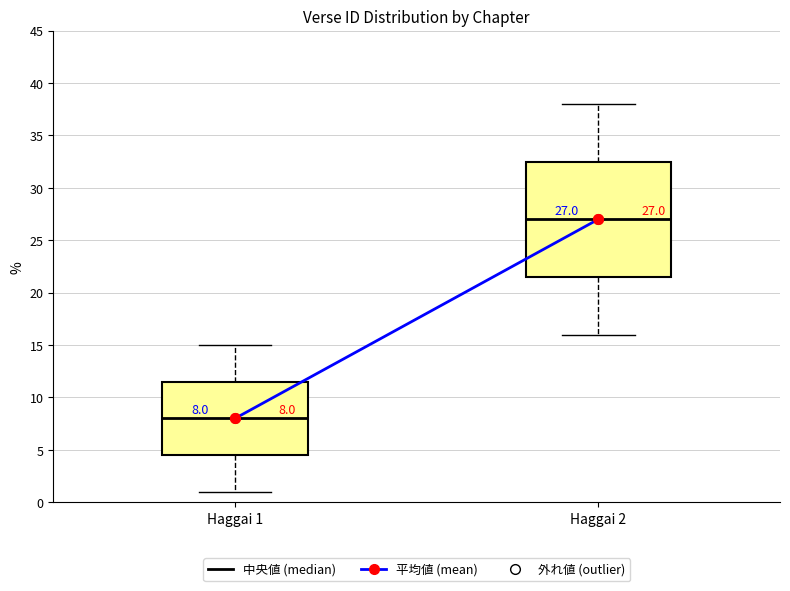

Which box has the highest median line?

Haggai 2